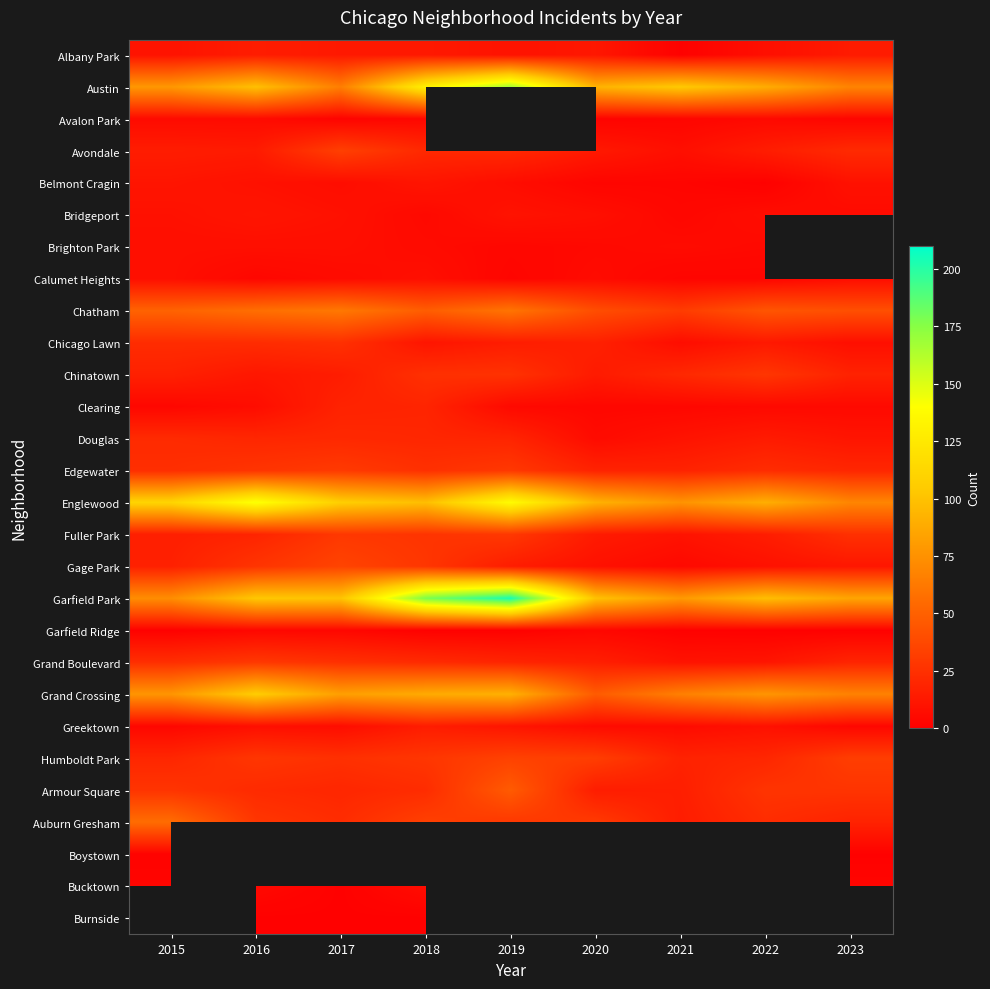

At how many categories does at least one series exceed 43?

9